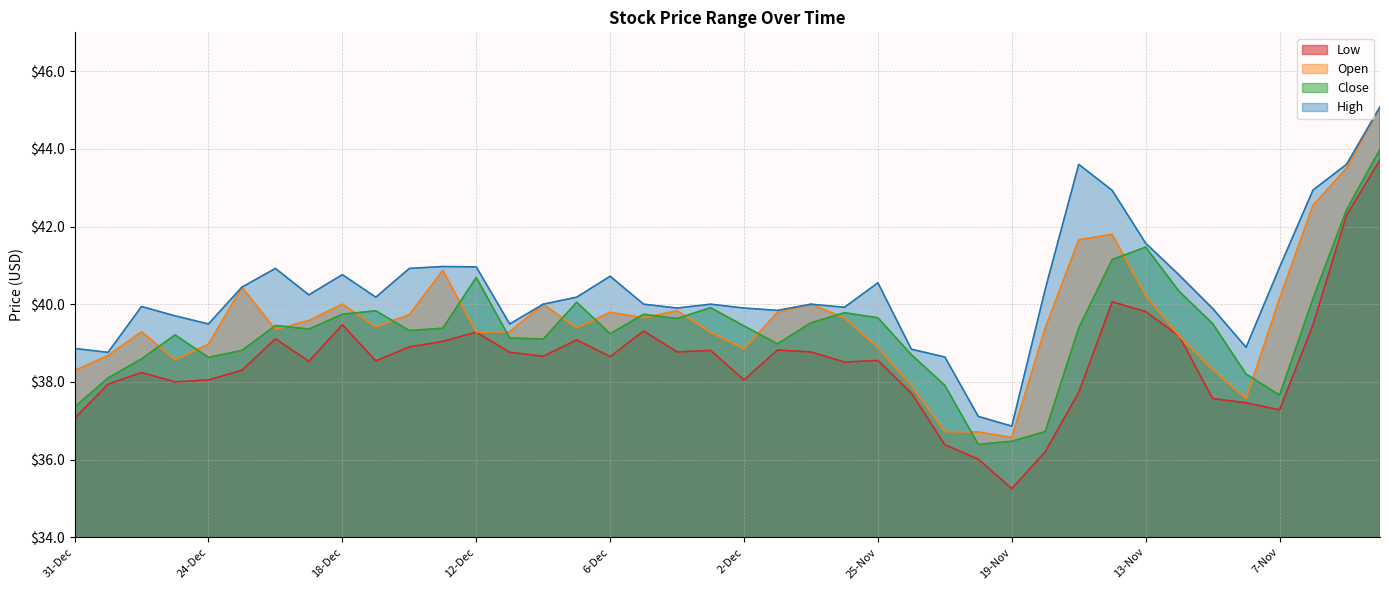

Where does the Low series first go above 38?

27-Dec